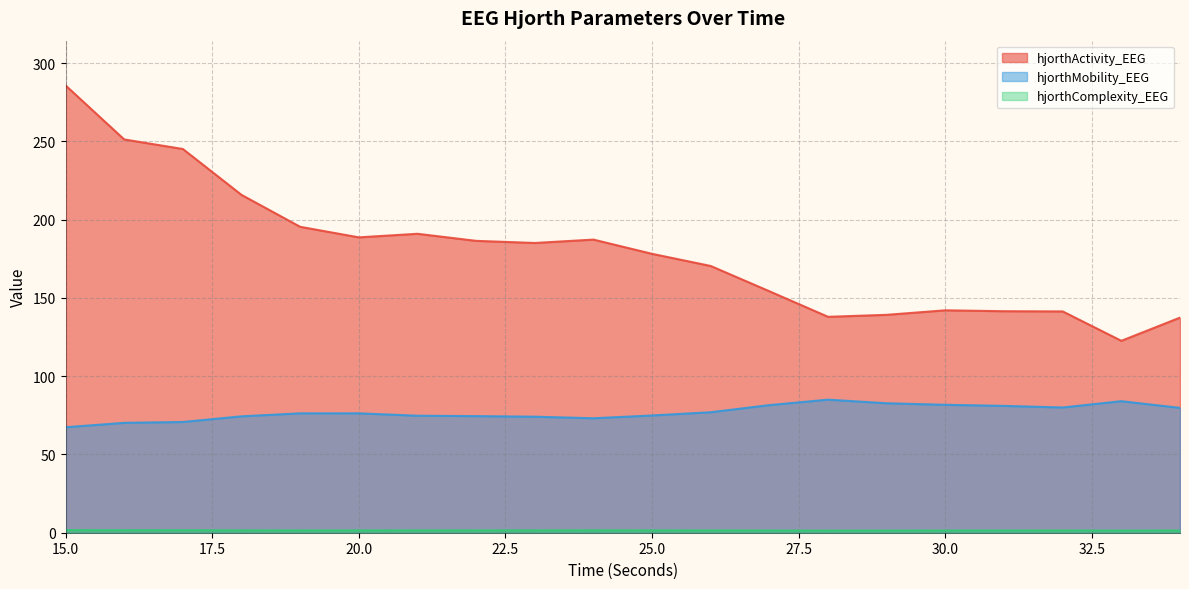

Which category has the lowest value across all series?

28